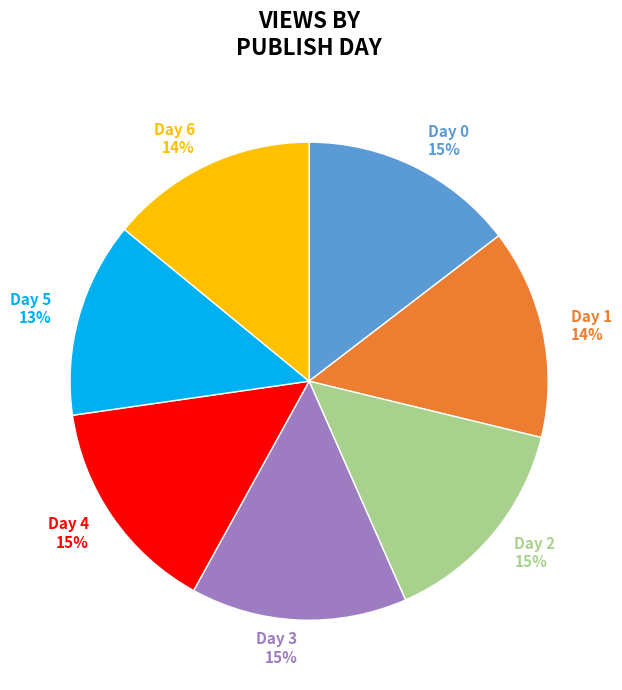

Which has a higher value, Day 0 or Day 5?

Day 0